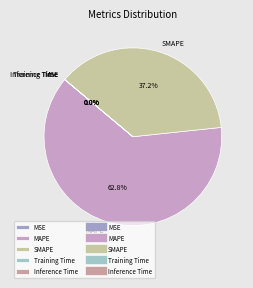

Does any single category account for the majority?

Yes